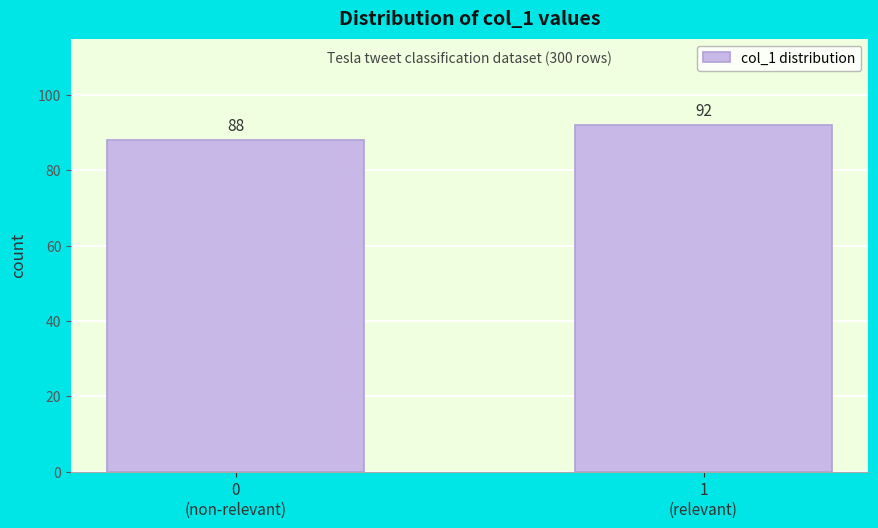

Reading right to left, list all the values displayed in this chart.

92	88